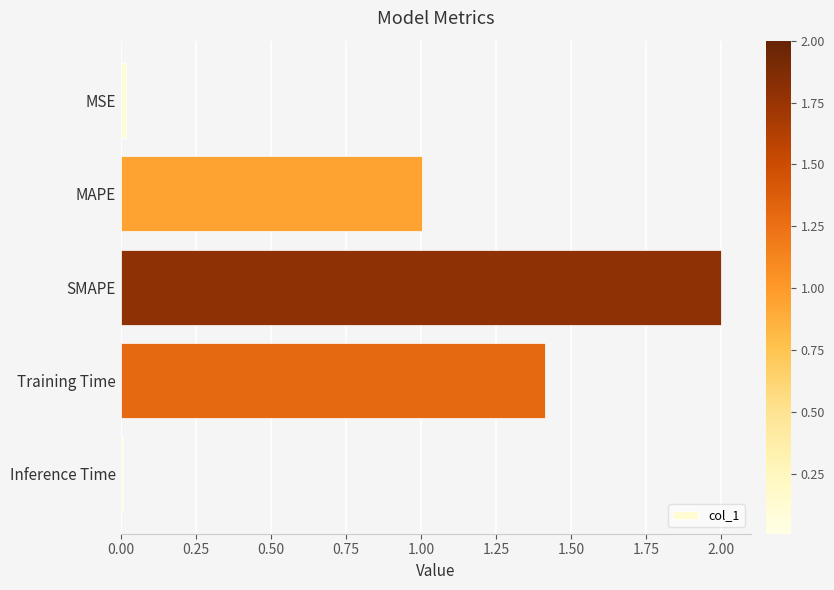

What is the sum of the values at Training Time and MAPE?

2.4